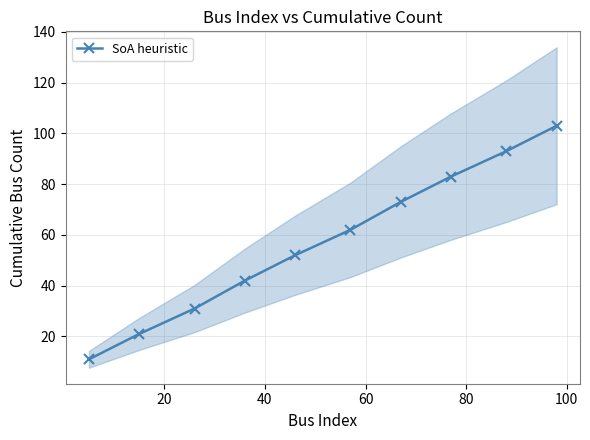

What is the smallest value displayed?

11